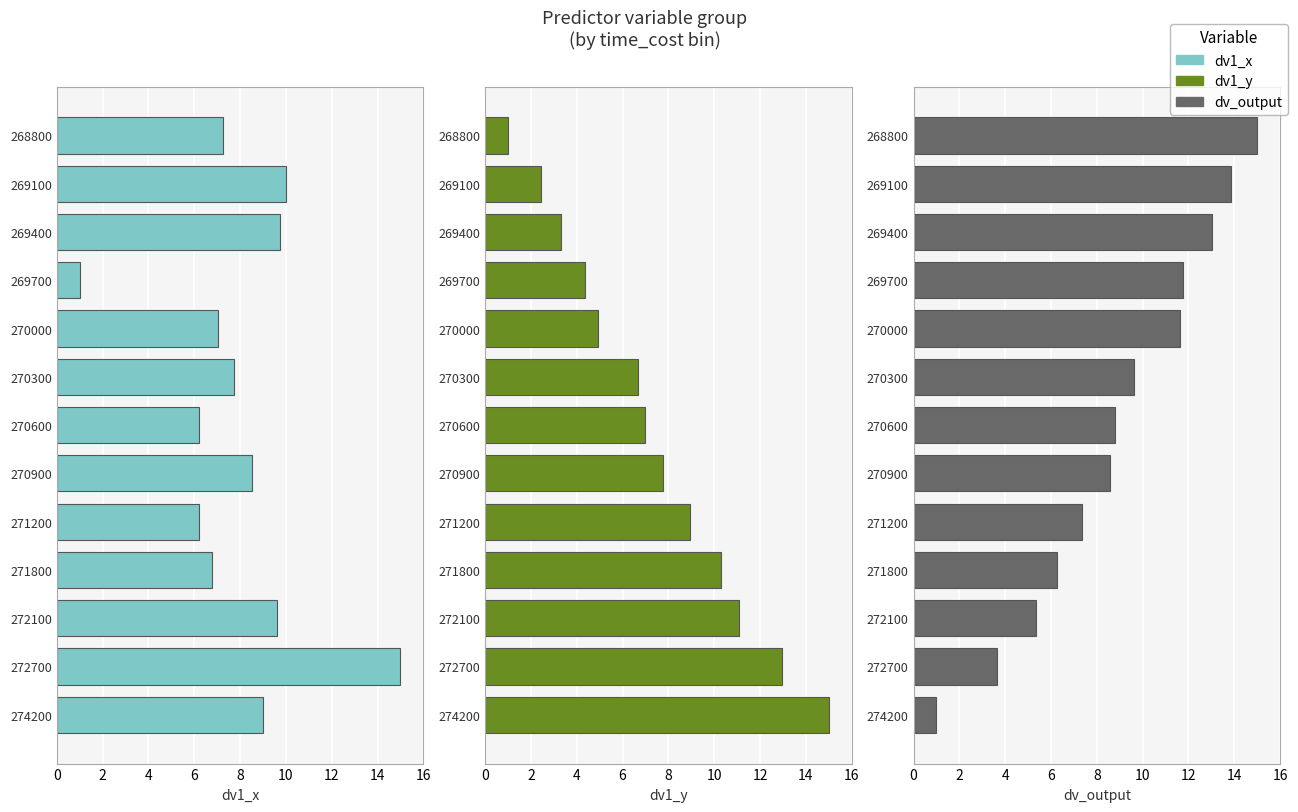

Reading right to left, what are all the values shown in this chart?

dv1_x: 9.0	15.0	9.6	6.8	6.2	8.5	6.2	7.7	7.0	1.0	9.7	10.0	7.3
dv1_y: 15.0	13.0	11.1	10.3	9.0	7.8	7.0	6.7	4.9	4.4	3.3	2.5	1.0
dv_output: 1.0	3.6	5.3	6.3	7.3	8.6	8.8	9.6	11.6	11.8	13.0	13.8	15.0